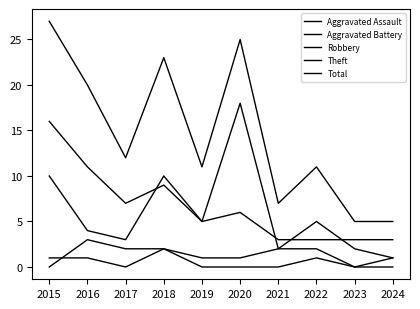

Does the chart have visible grid lines?

No